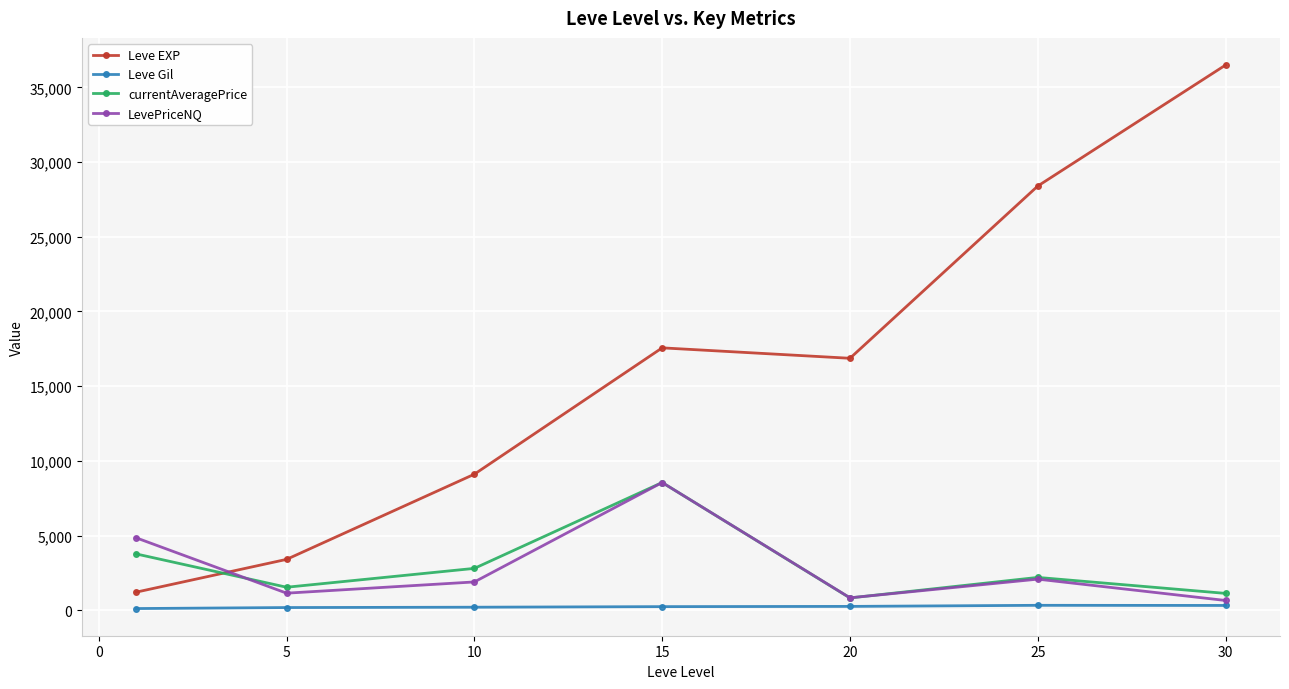

What is the highest value of the Leve EXP series?

36492.5